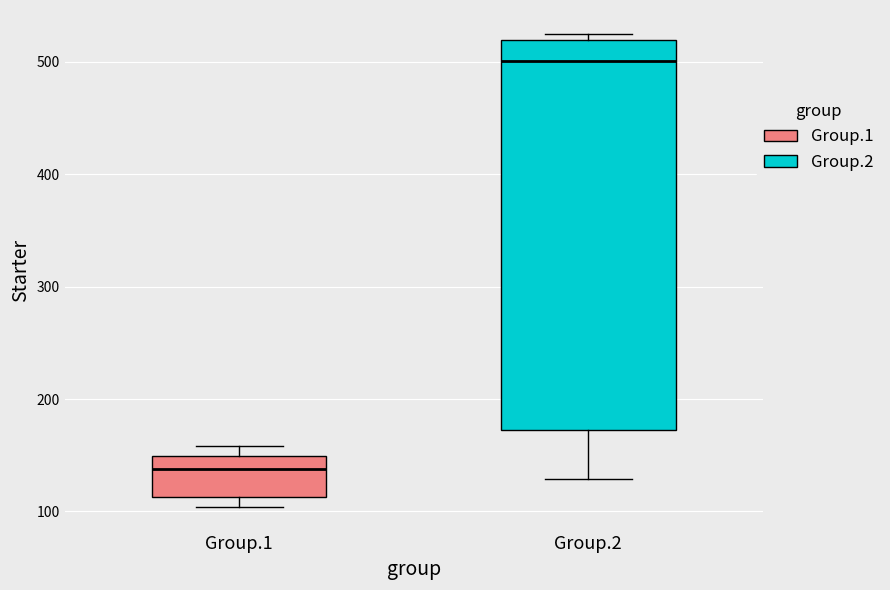

Which box has the lowest median line?

Group.1